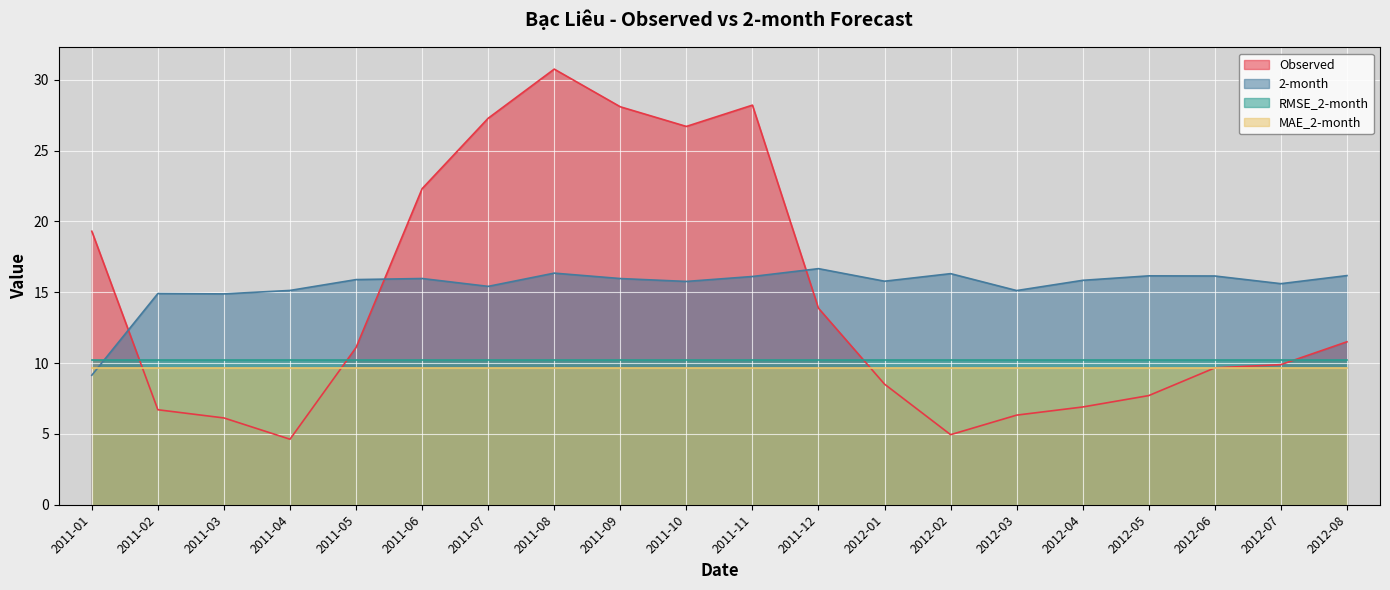

How many times do 2-month and Observed cross each other?

3